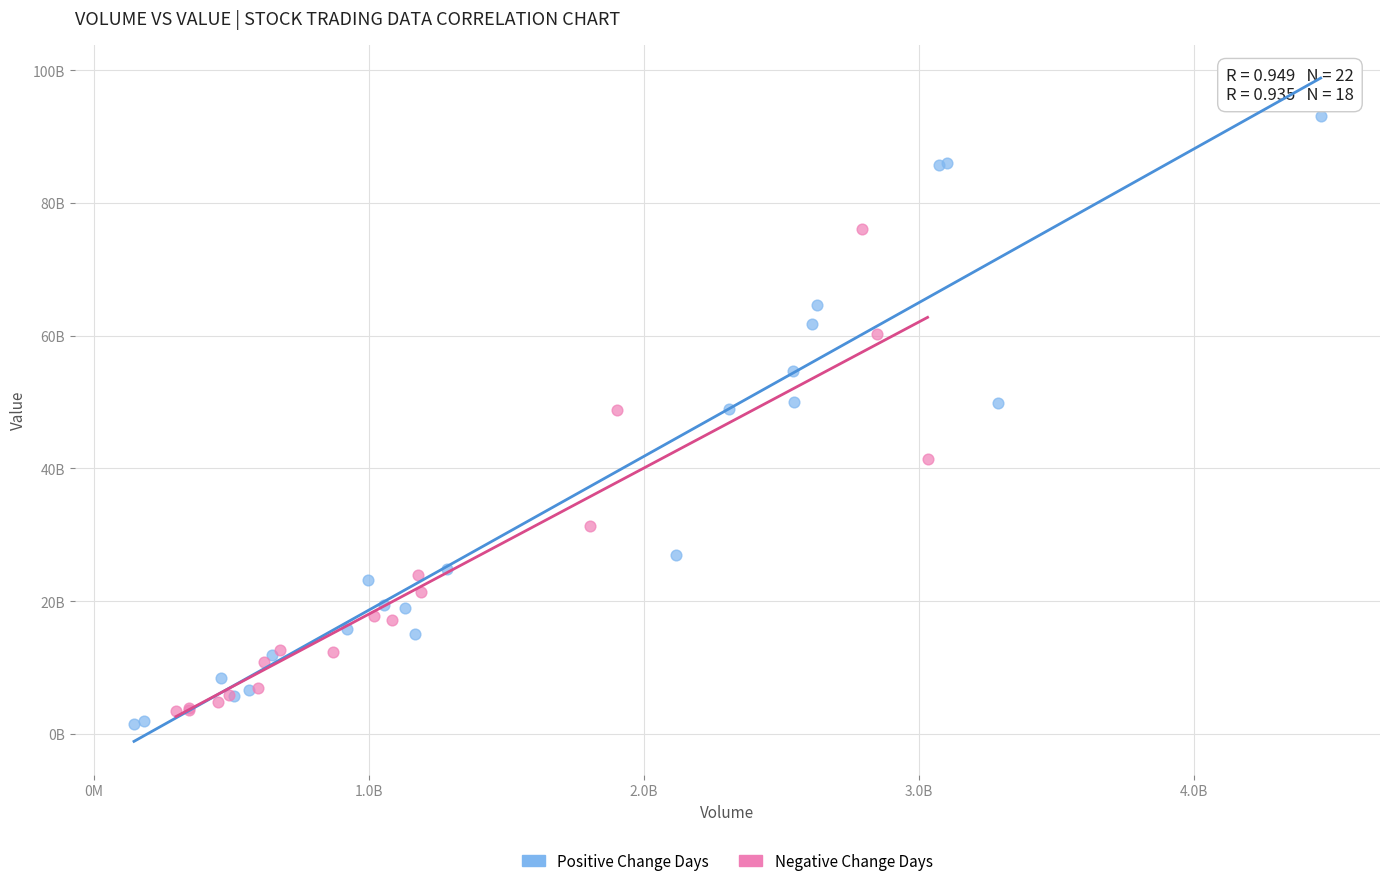

What are all the series names shown in the legend?

Positive Change Days, Negative Change Days